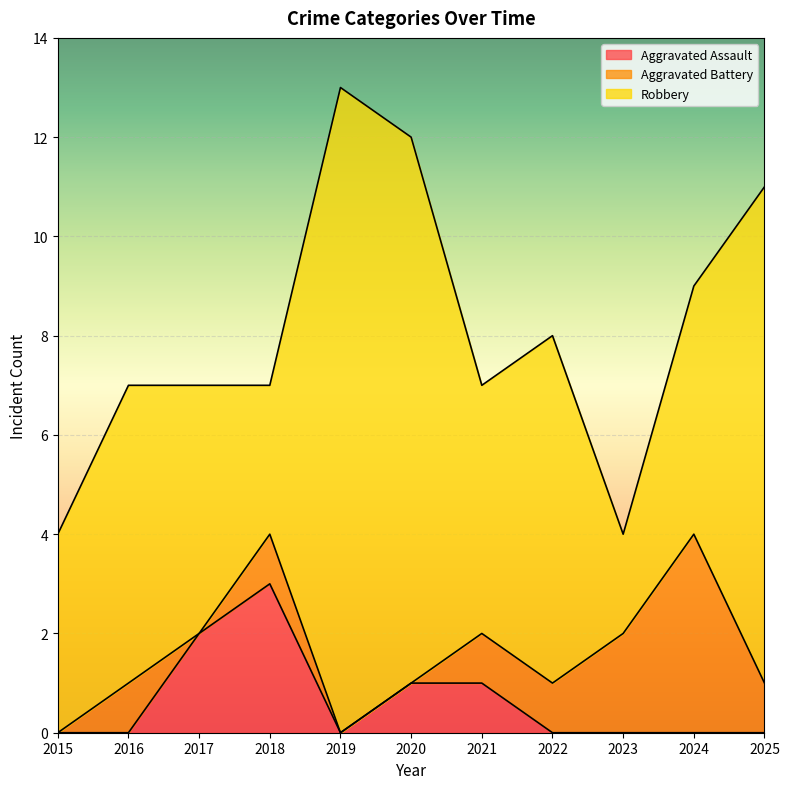

Reading left to right, what are all the values shown in this chart?

Aggravated Assault: 0	0	2	3	0	1	1	0	0	0	0
Aggravated Battery: 0	1	0	1	0	0	1	1	2	4	1
Robbery: 4	6	5	3	13	11	5	7	2	5	10